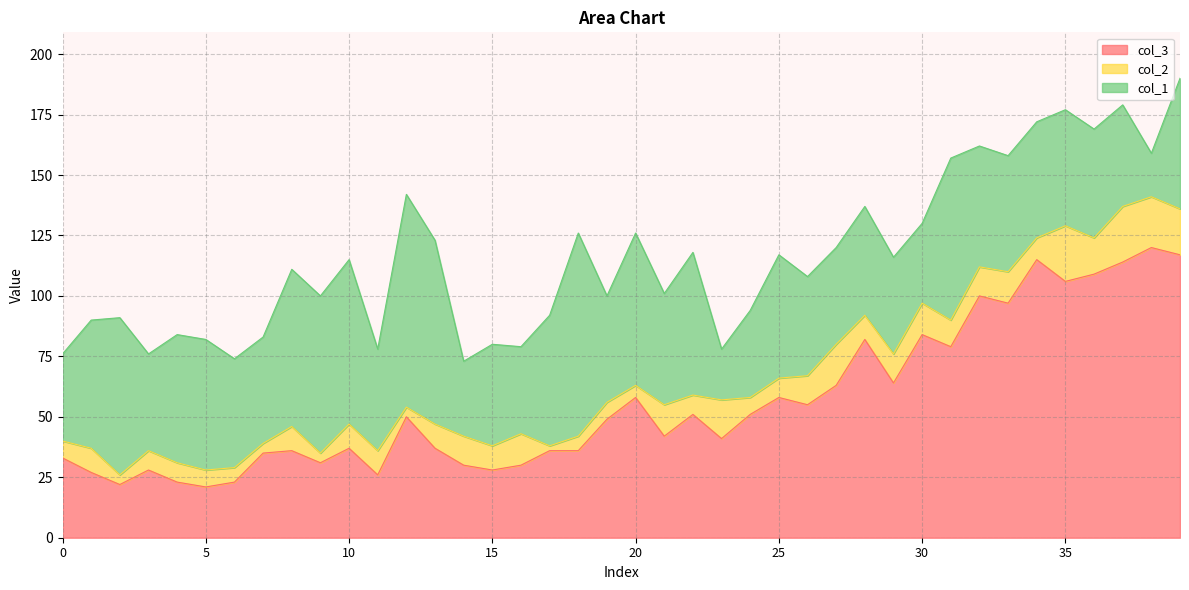

At which category does col_2 reach its first local peak?

1